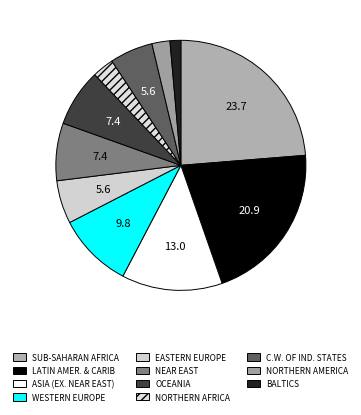

Is EASTERN EUROPE the majority of the pie?

No